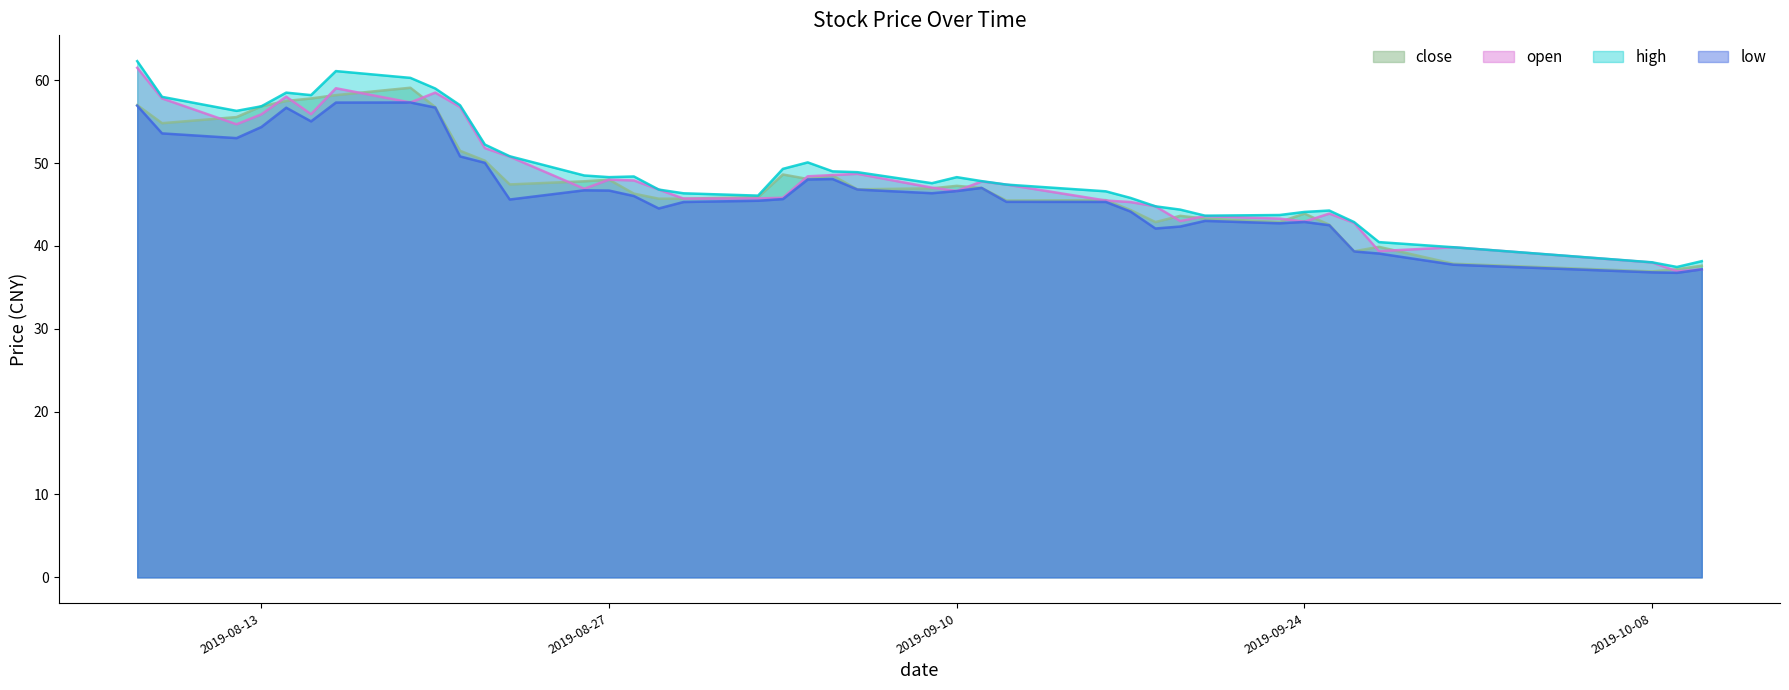

What position from the left is 2019-09-12?

26